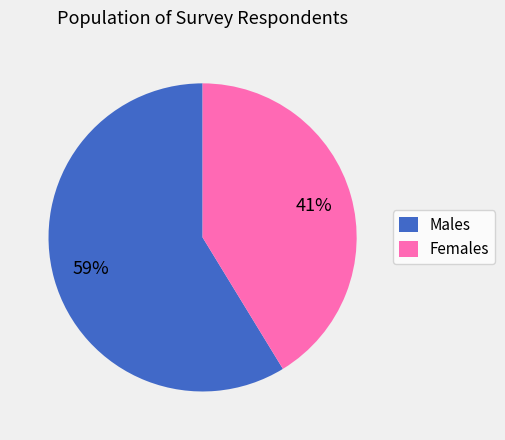

What percentage is the Females slice, to the nearest percent?

41%